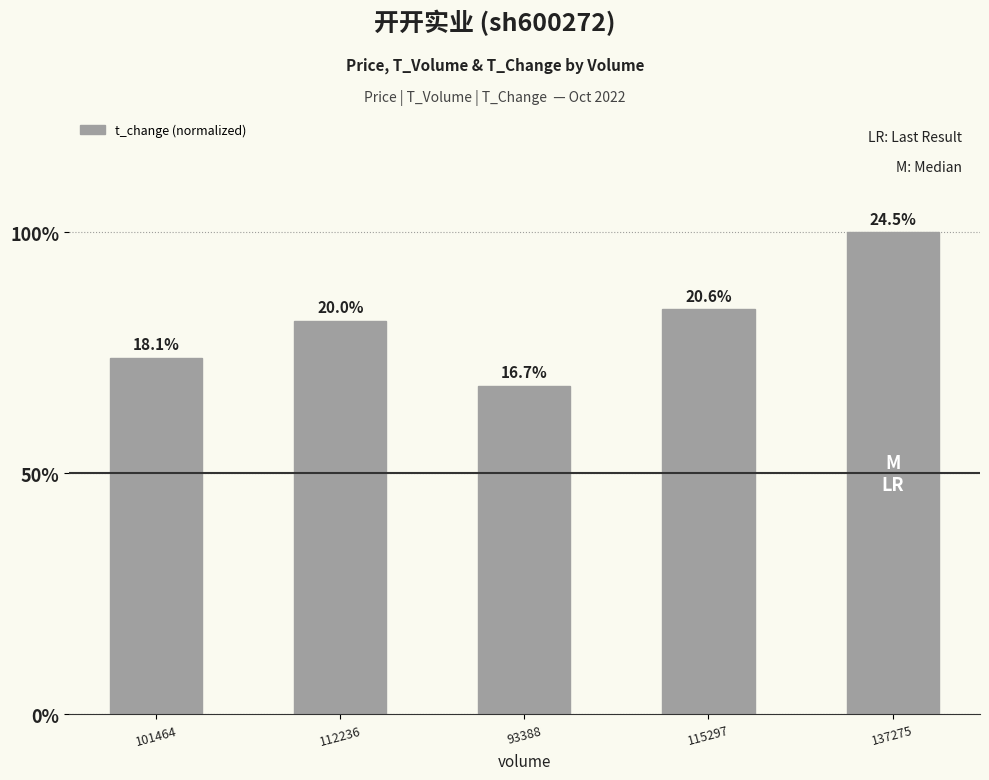

Are the bars horizontal?

No